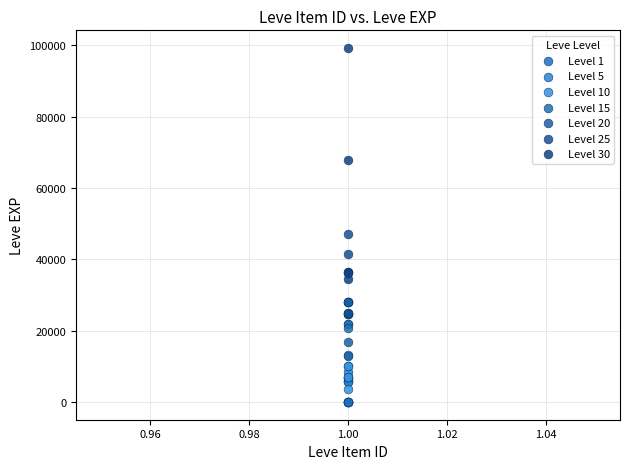

Which series contains the highest Y value?

Level 30